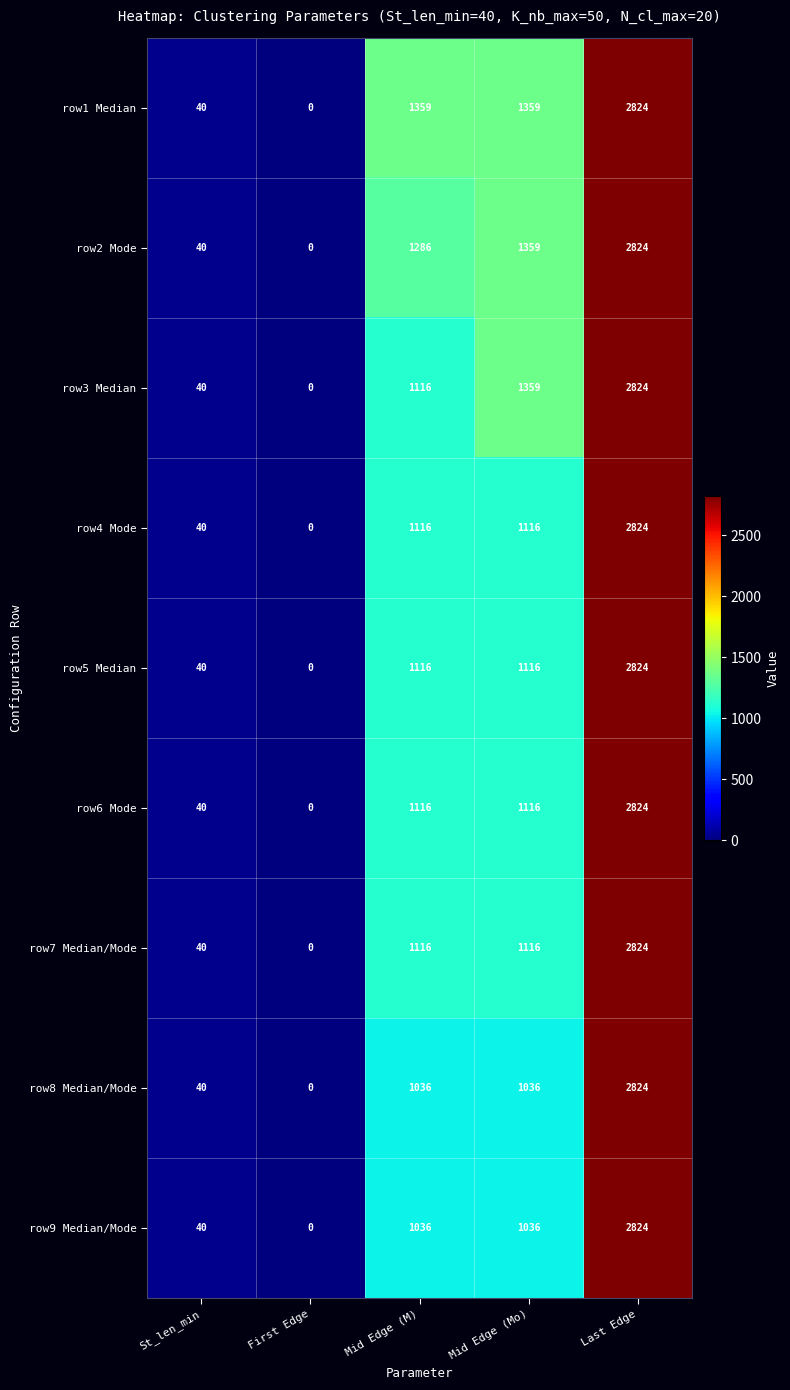

Is it true that row6 Mode equals 2824 at Last Edge?

True